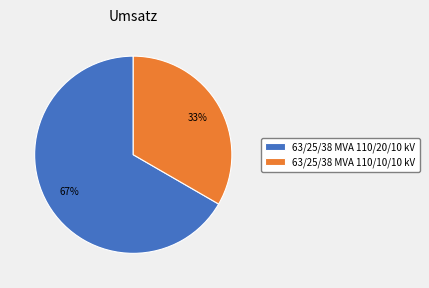

Which has a higher value, 63/25/38 MVA 110/20/10 kV or 63/25/38 MVA 110/10/10 kV?

63/25/38 MVA 110/20/10 kV